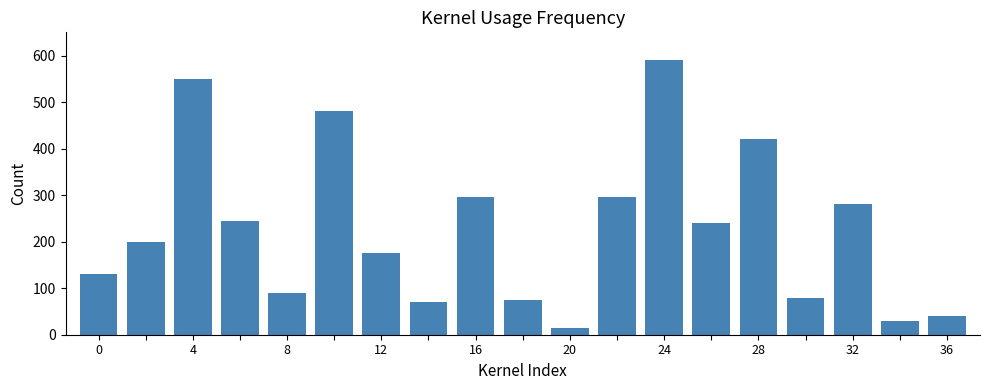

How many values exceed 200?

9